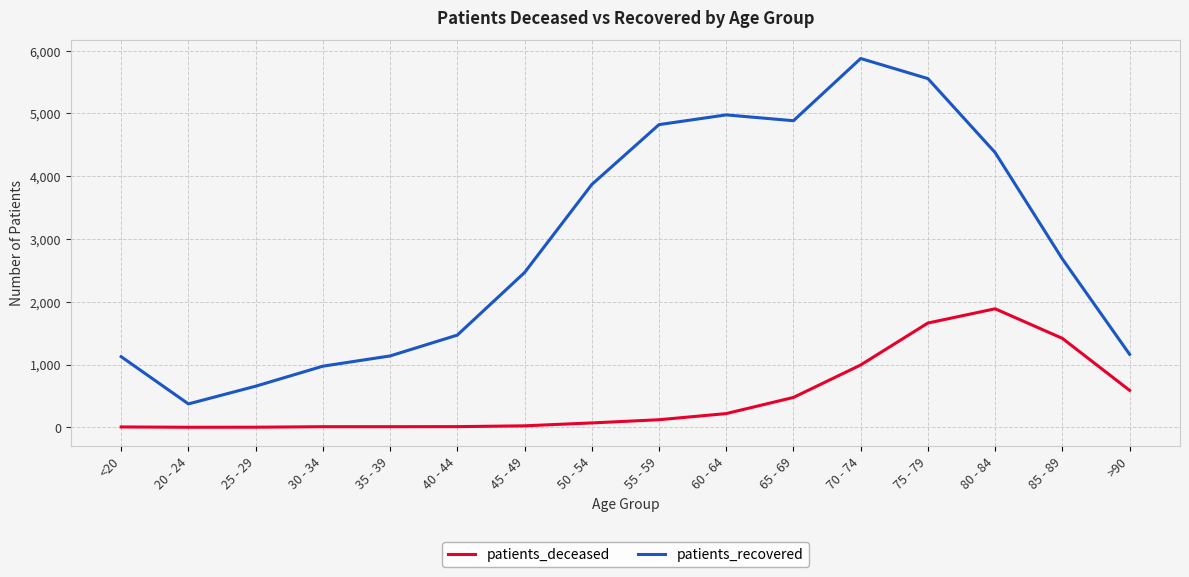

At which category does the chart reach its peak across all series?

70 - 74